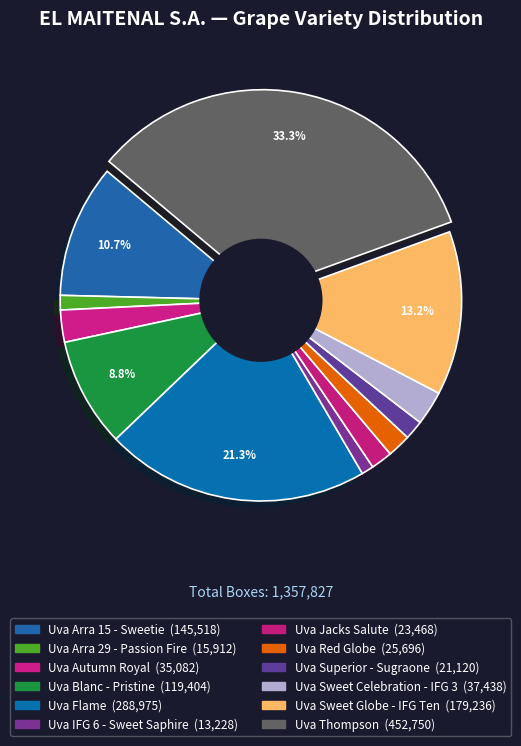

Count the number of slices in the pie.

12